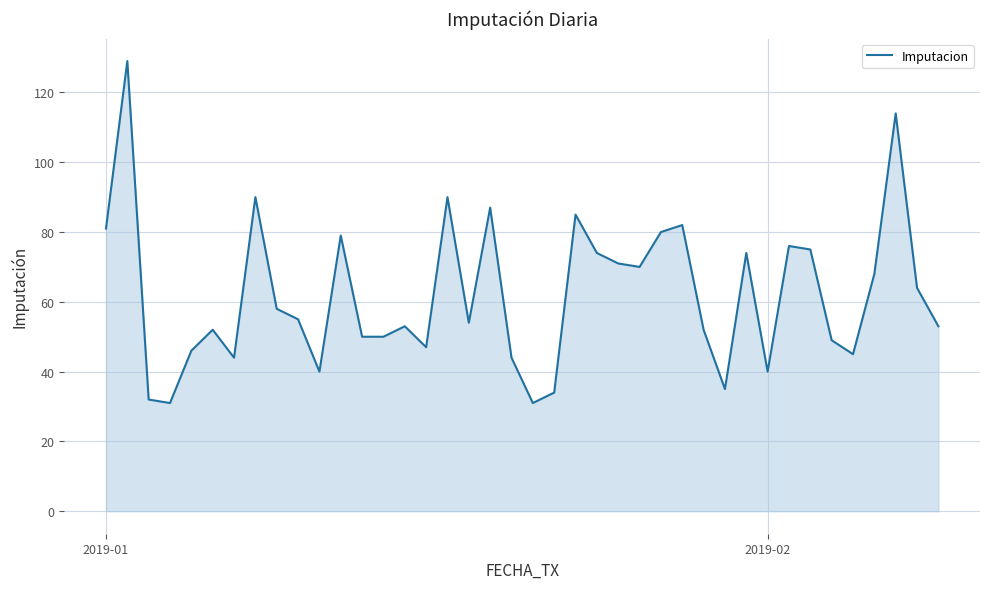

How many lines are shown in the chart?

1